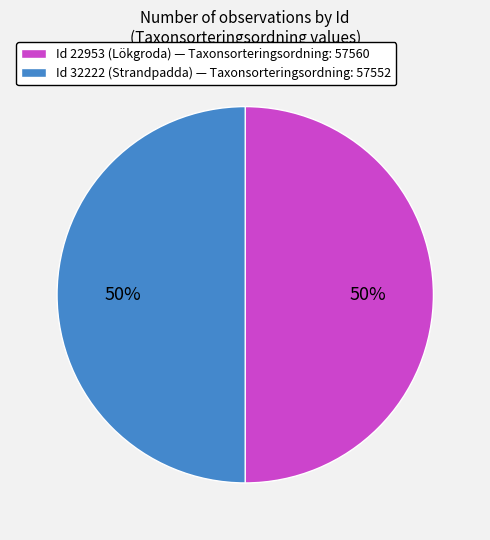

How many segments does this pie chart have?

2